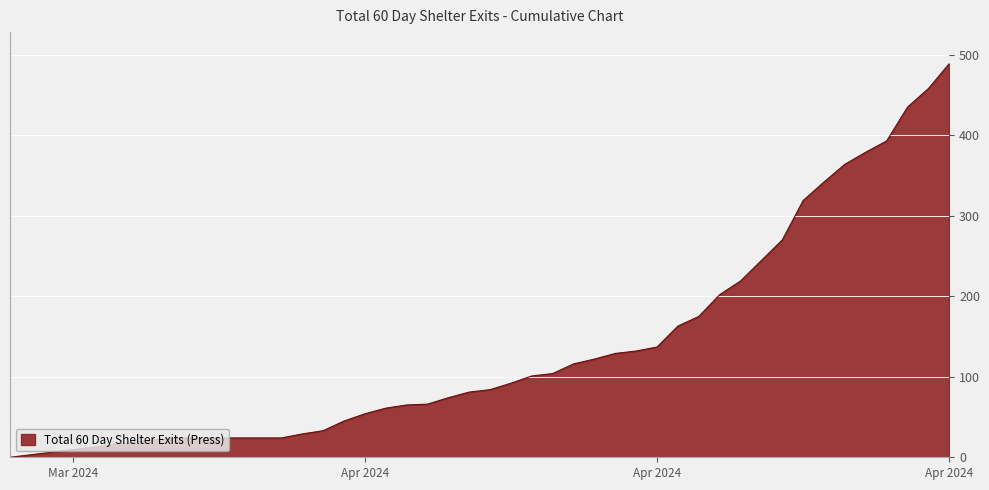

What is the greatest value displayed?

489